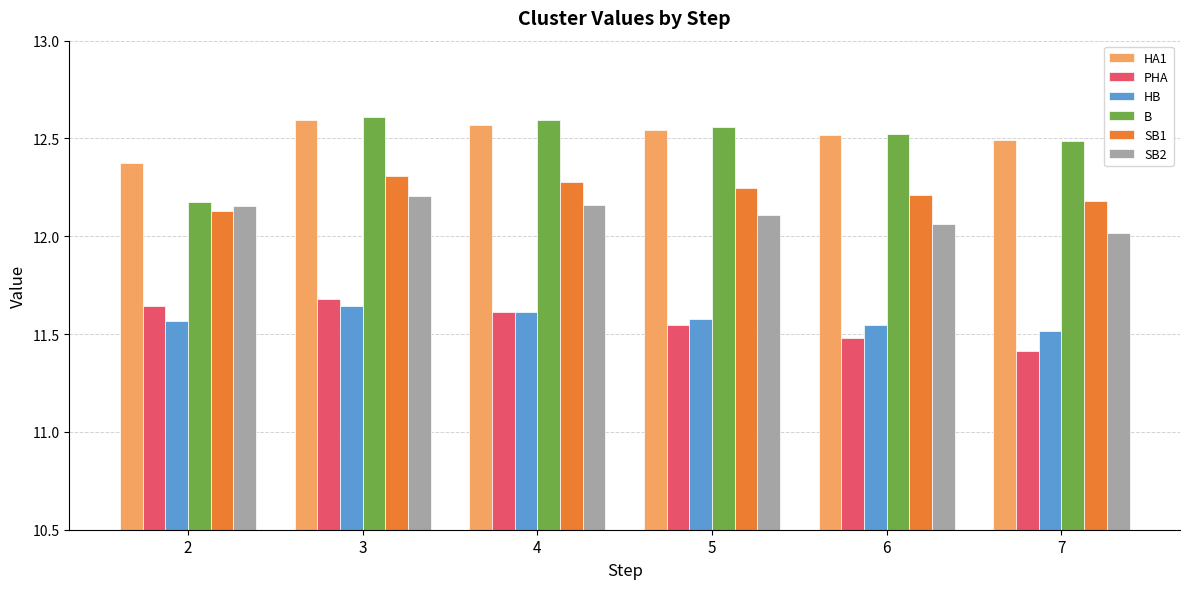

The value of HA1 at 5 is 21.1. True or false?

False